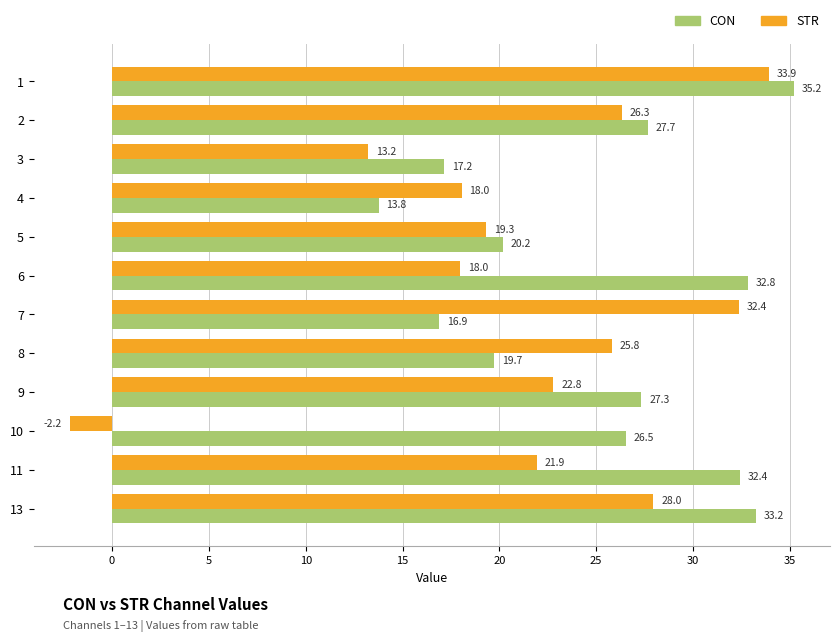

Read the STR value at 6.

18.0